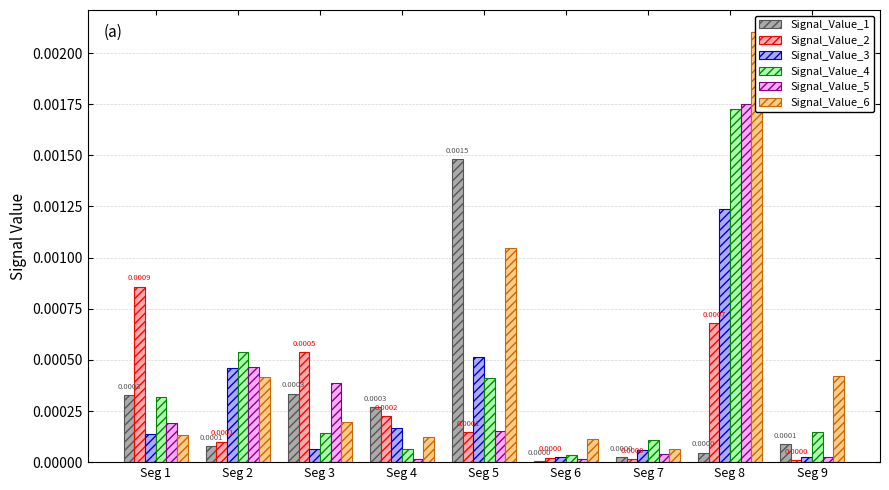

True or false: Signal_Value_3 has a value of 0.0 at Seg 4.

True